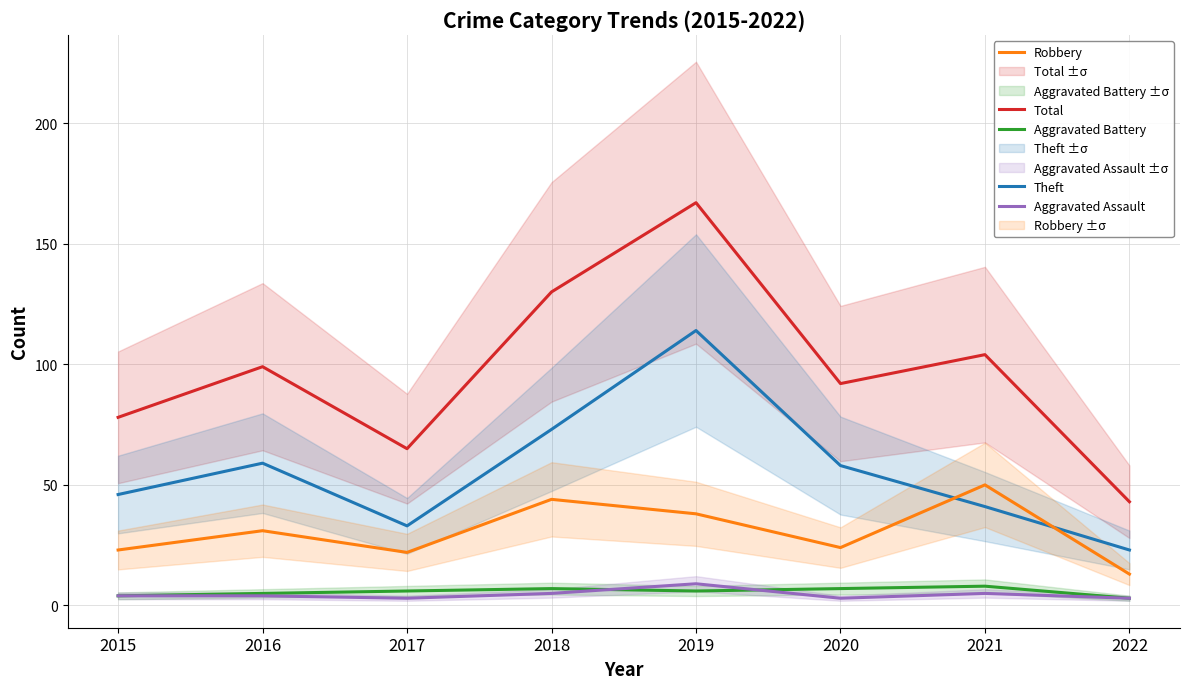

What is the average value of the Aggravated Assault series?

4